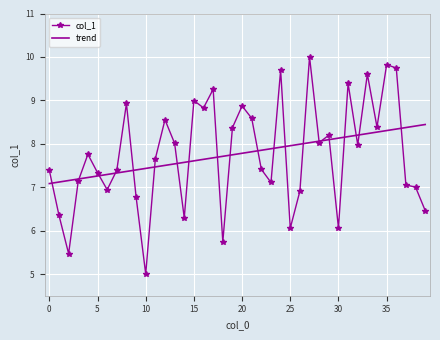

List the series in order of their peak value, lowest first.

trend, col_1